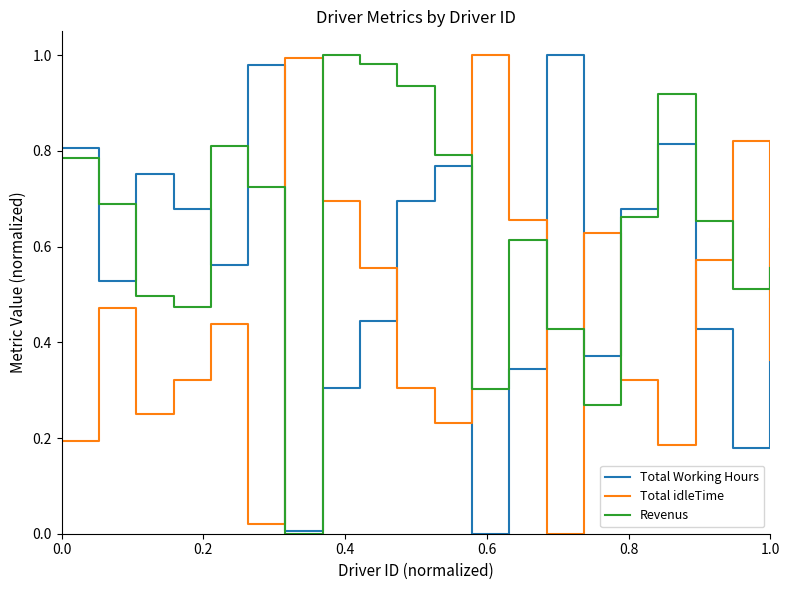

Rank the series by their average value, from highest to lowest.

Revenus, Total Working Hours, Total idleTime